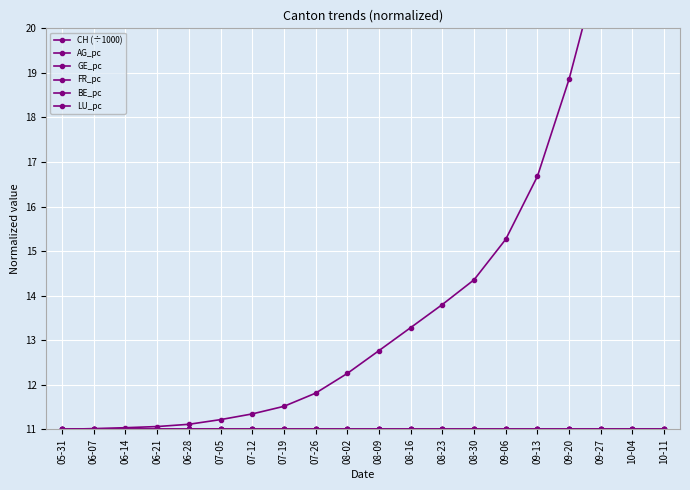

The GE_pc series shows 11.0 at 06-28. True or false?

True